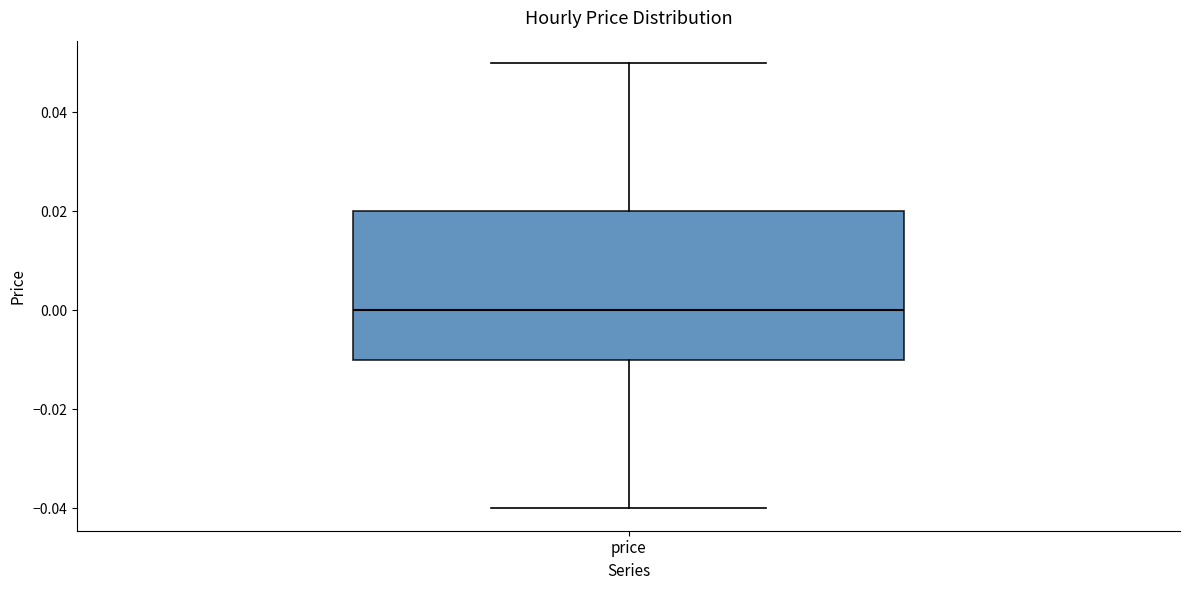

Read this box plot against the y-axis: the position of the median line, the range covered by the box, and the ends of both whiskers. The values are not printed on the chart, so give them approximately, as read against the axis.

median 0.00, box -0.01 to 0.02, whiskers -0.04 to 0.05